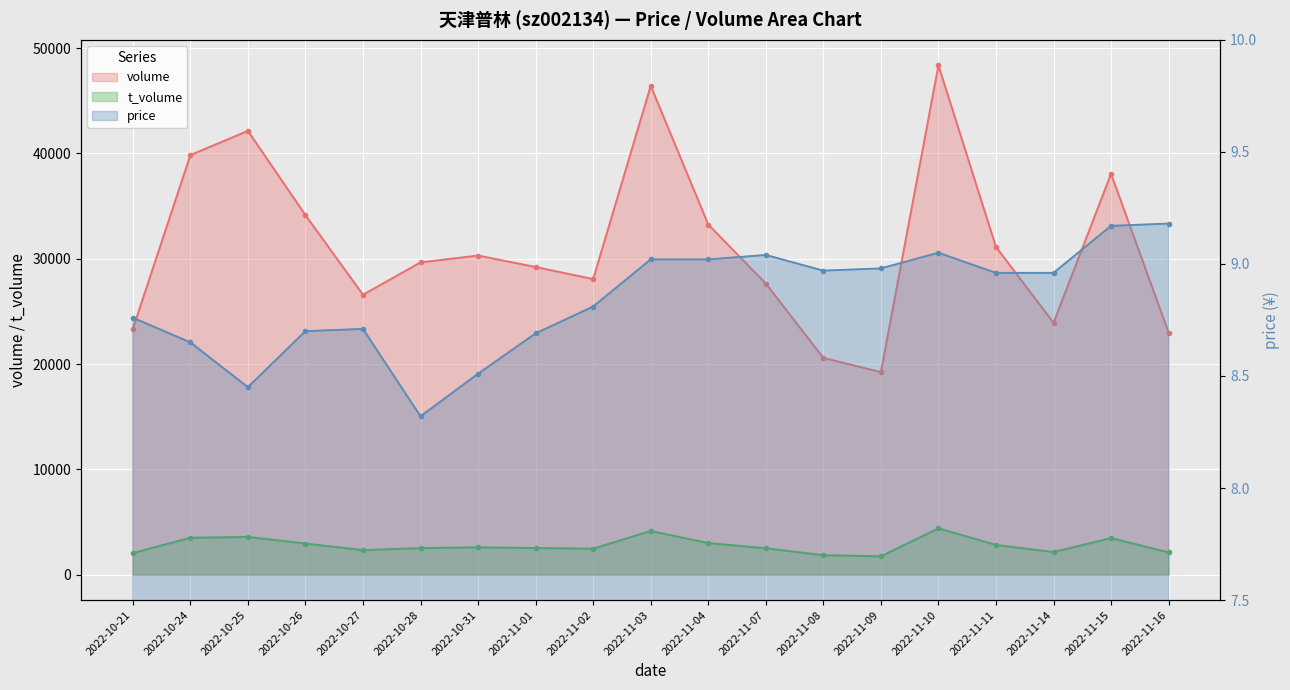

True or false: price and volume intersect in this chart.

False